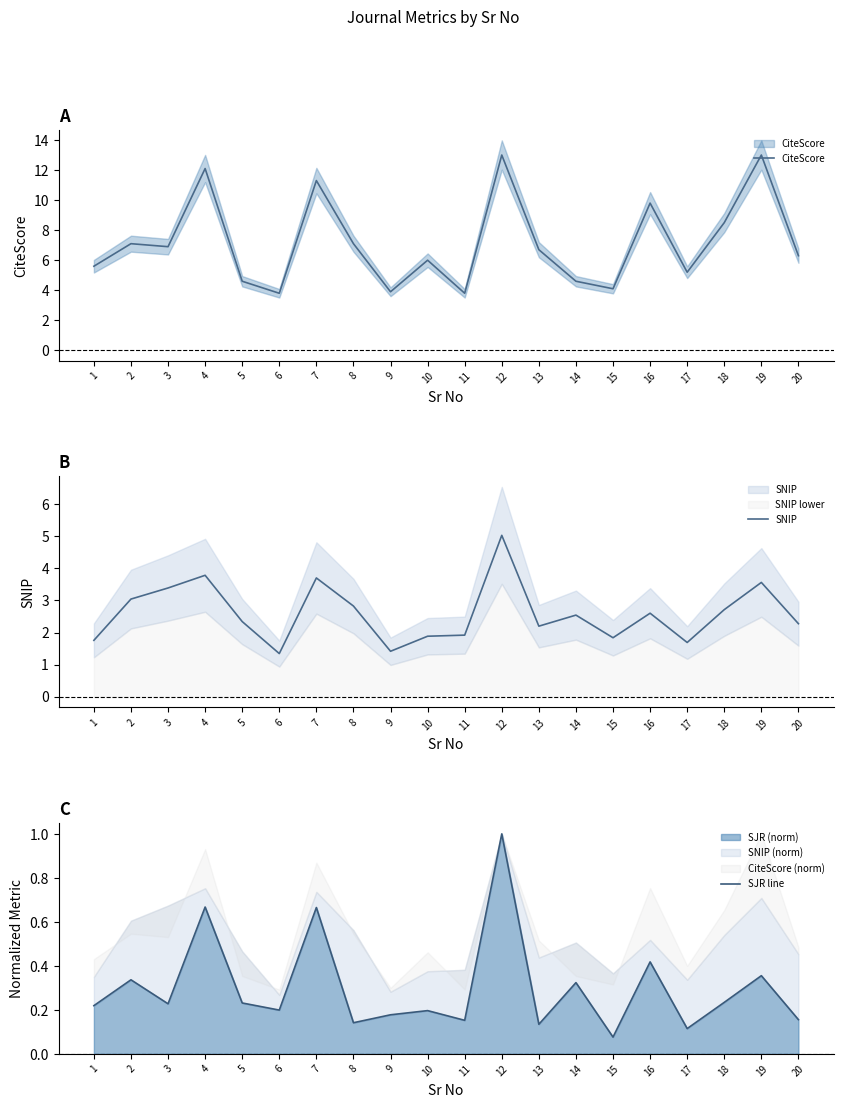

How many series are shown in this chart?

3